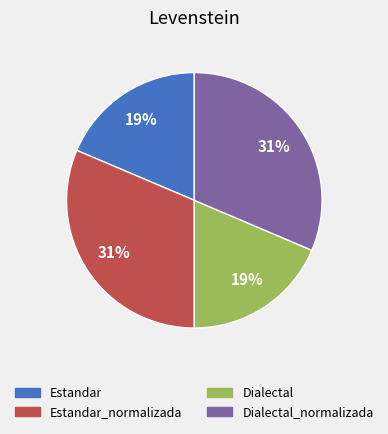

Does any single category account for the majority?

No